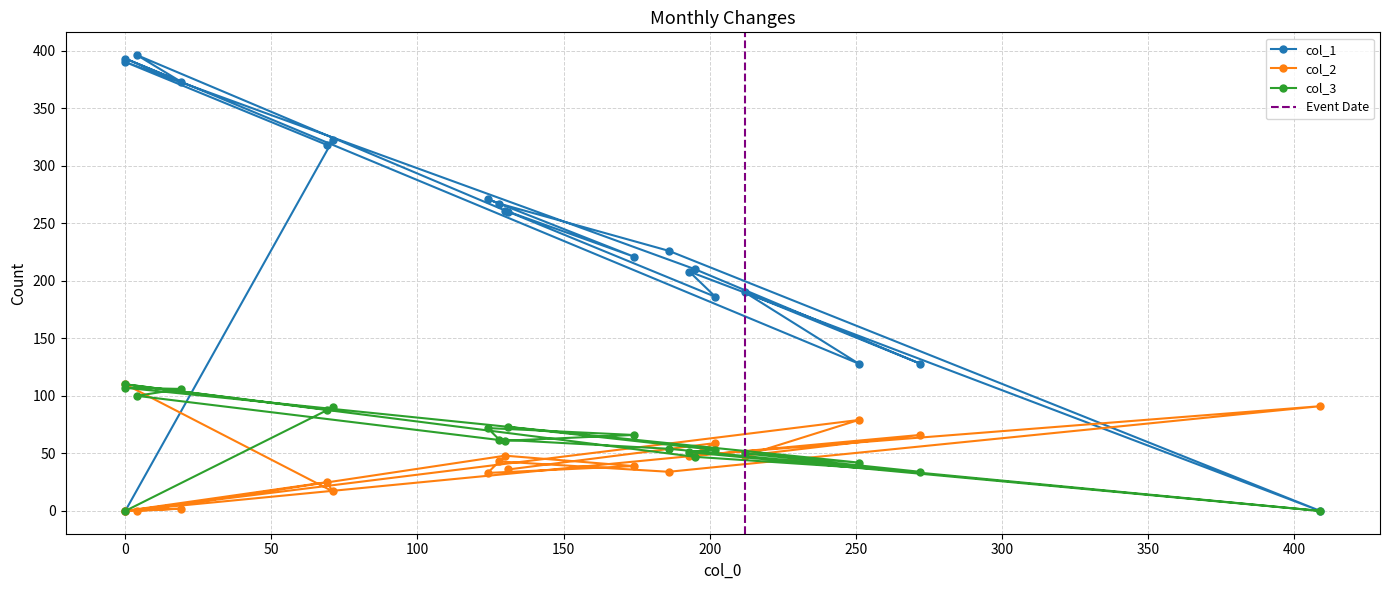

At which category does col_1 reach its first local valley?

69